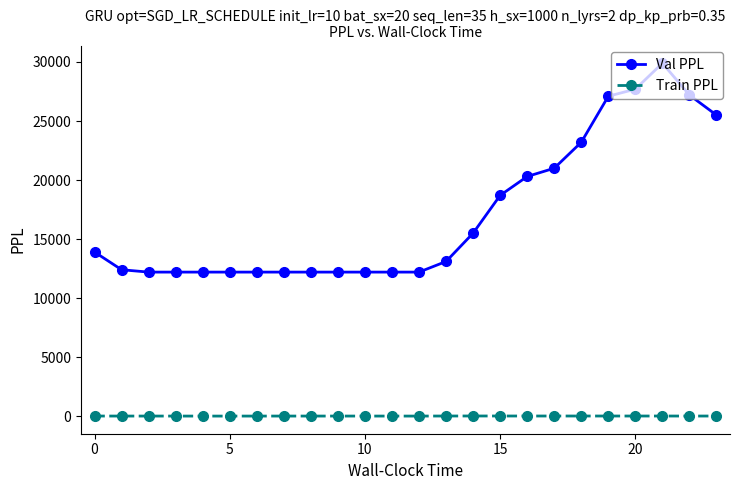

Which series has the largest total across all categories?

Val PPL